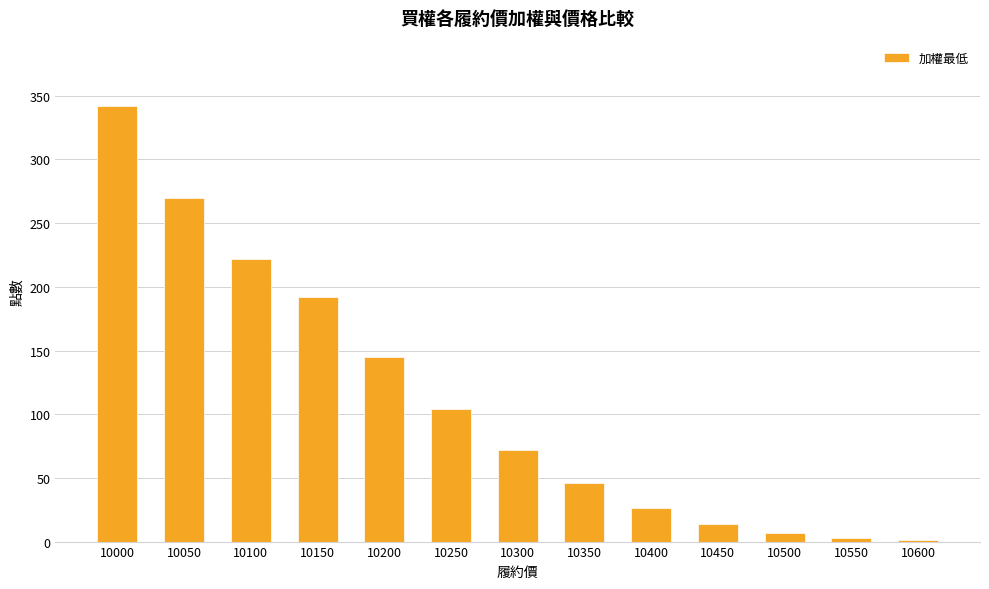

What is the sum of all values?

1444.0